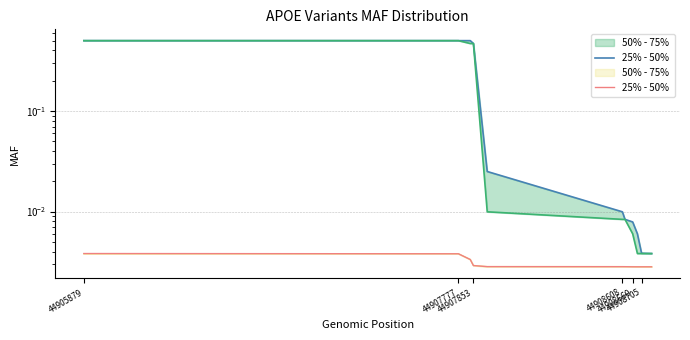

How many distinct data groups are displayed?

2